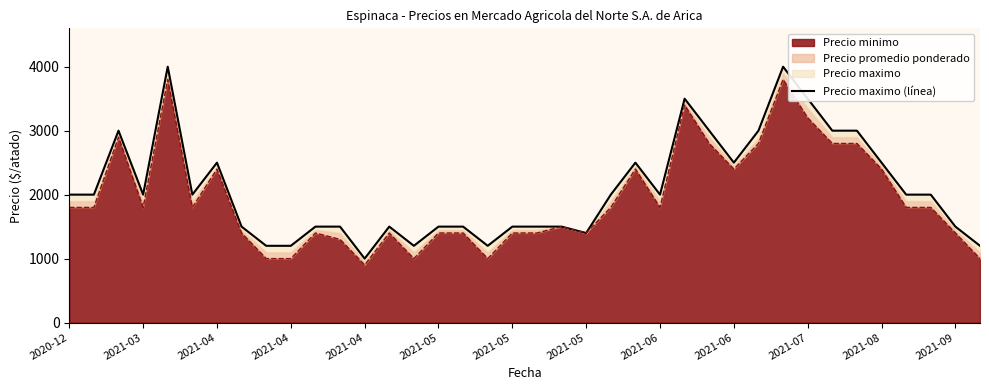

What is the value of the 31st point from the left?

3500